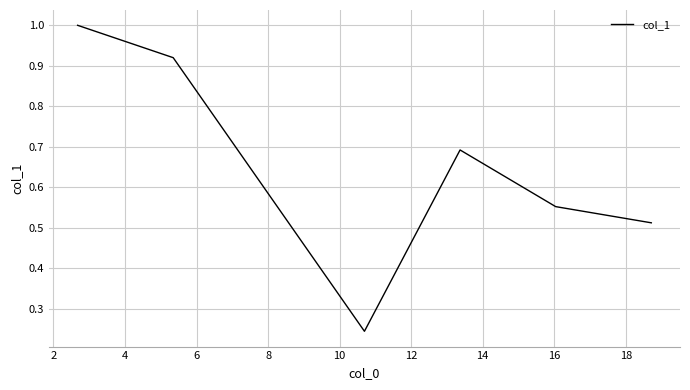

What is the difference between the maximum and minimum values?

0.8